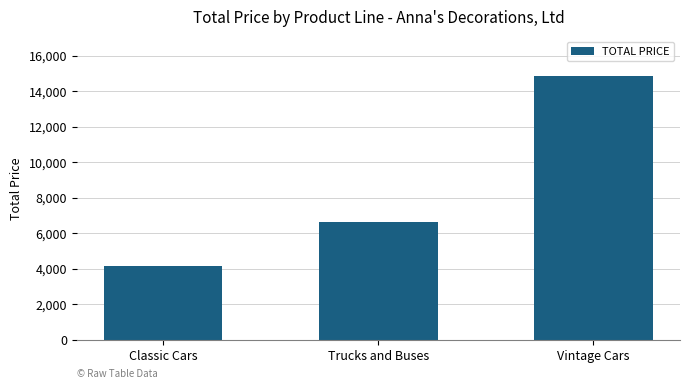

What is the change in value from Classic Cars to Trucks and Buses?

+2491.4